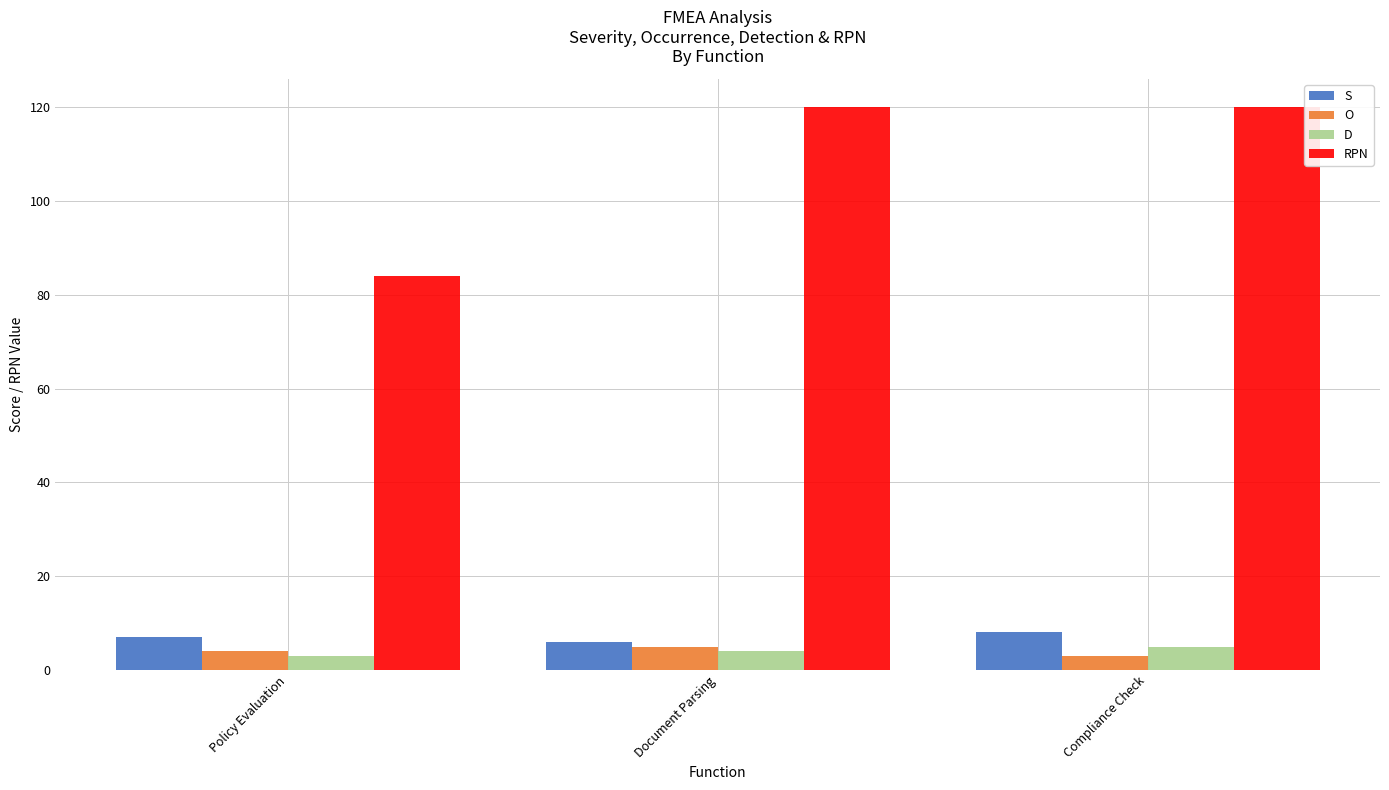

At how many categories does at least one series exceed 40?

3